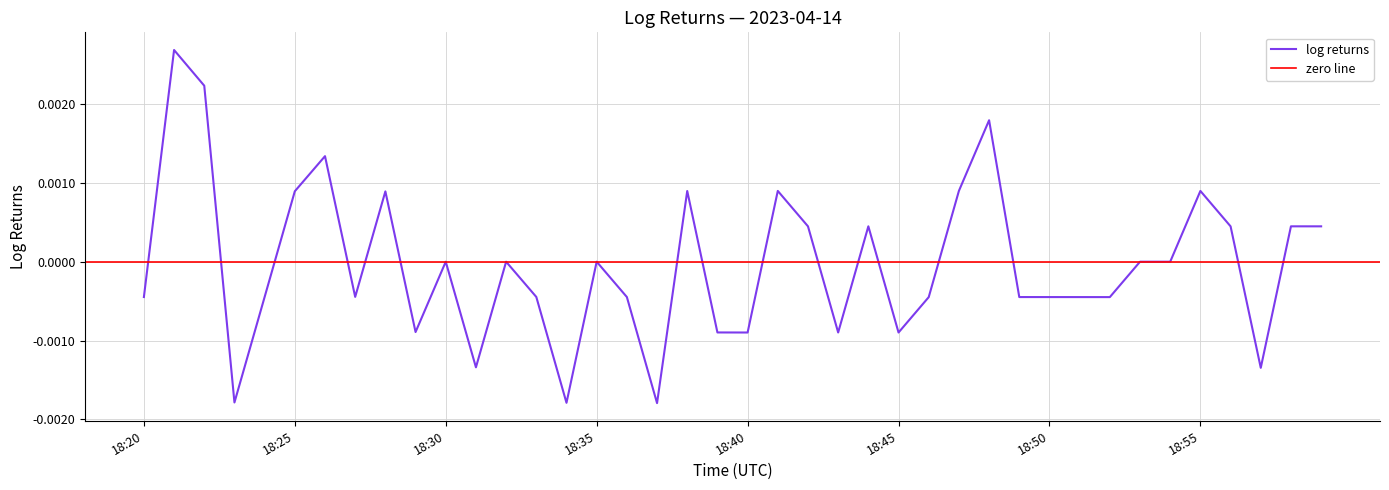

The chart shows a value of -0.0 at 18:27. True or false?

True